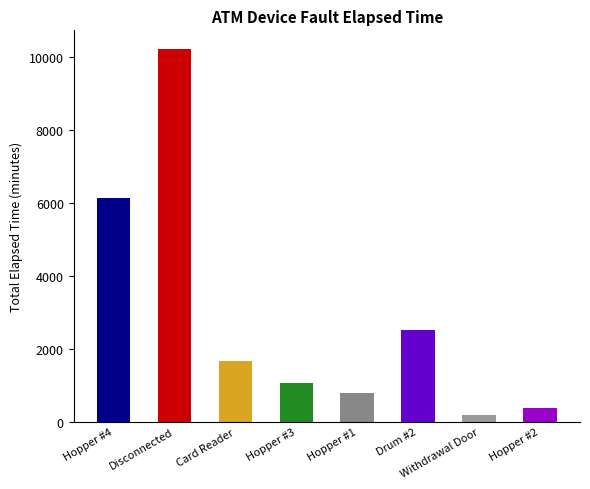

How many distinct data groups are displayed?

1